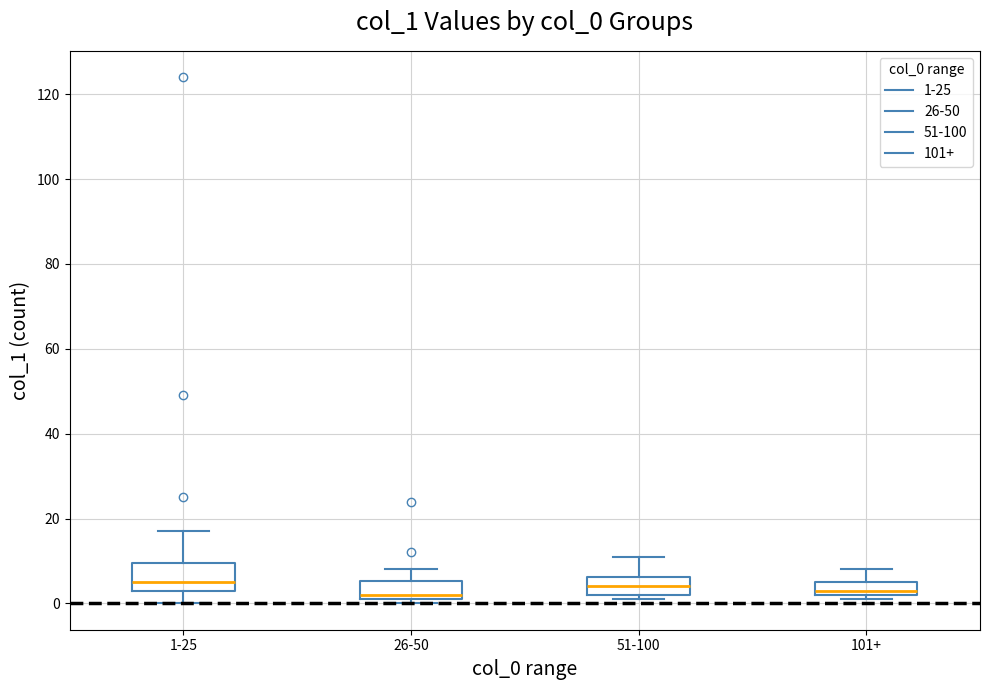

Where is the upper edge of the box for 101+ on the y-axis? The values are not printed on the chart, so give them approximately, as read against the axis.

6